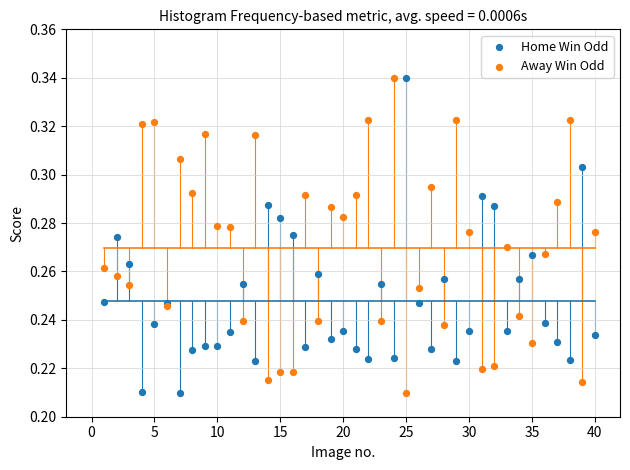

What is the X range (max minus min) for the scatter plot?

39.0